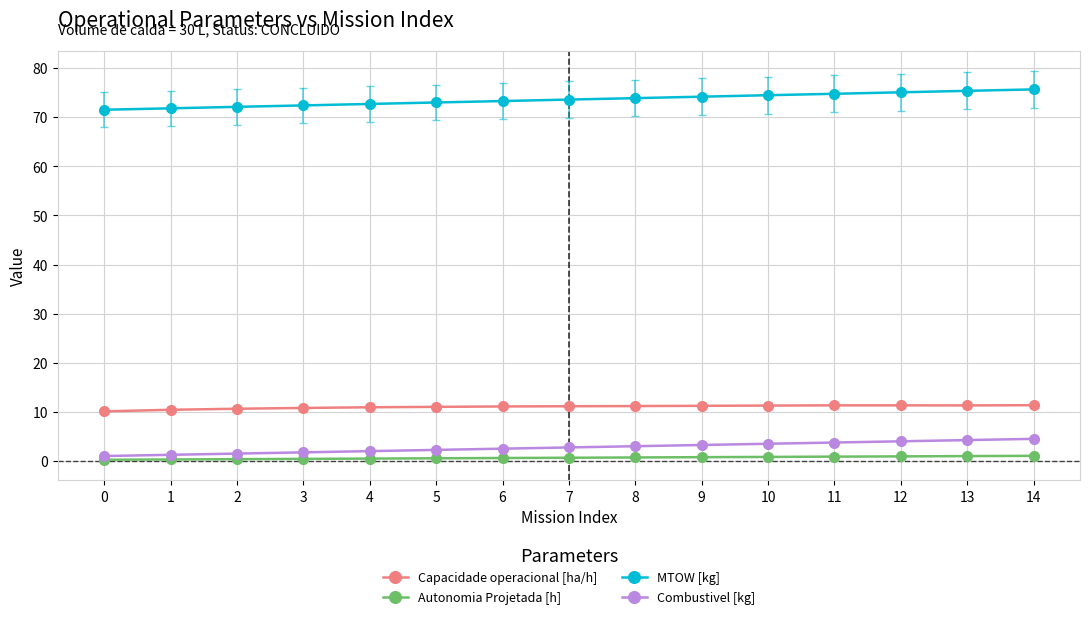

What is the average value of the Combustivel [kg] series?

2.8